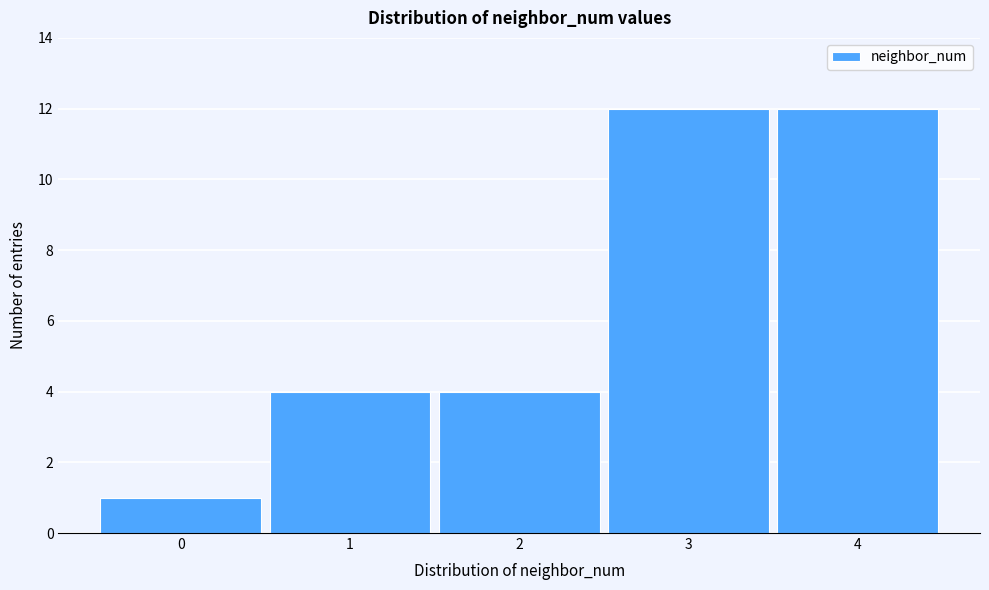

Reading left to right, list every bar in this chart as the range it spans on the x-axis followed by its height. The values are not printed on the chart, so give them approximately, as read against the axis.

-0.5 to 0.5: 1
0.5 to 1.5: 4
1.5 to 2.5: 4
2.5 to 3.5: 12
3.5 to 4.5: 12